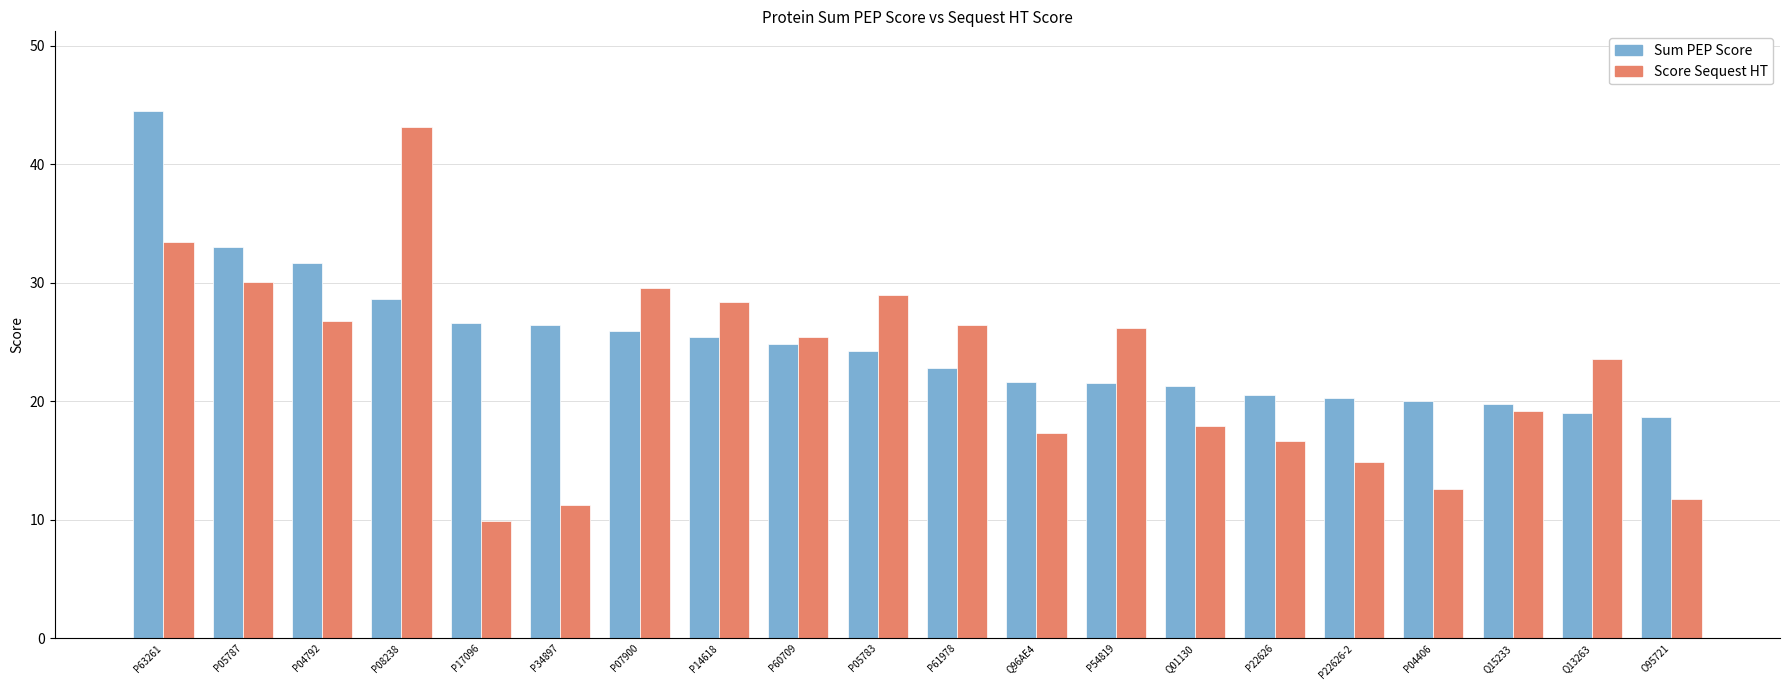

What is the maximum value for Sum PEP Score?

44.5